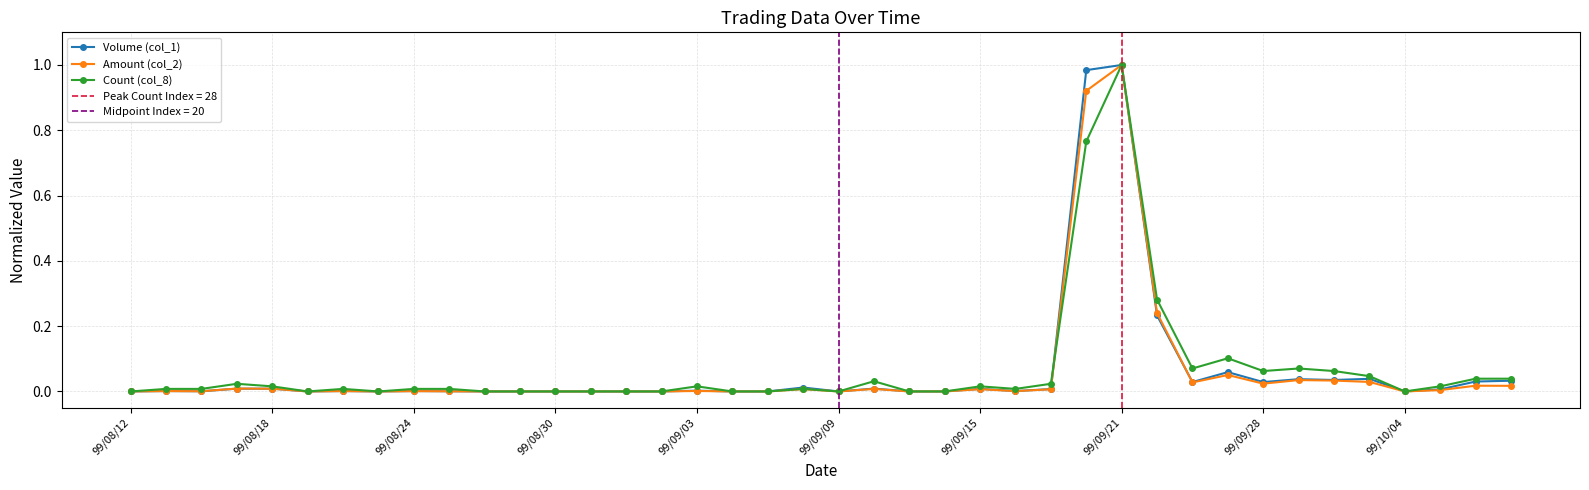

How many lines are shown in the chart?

3